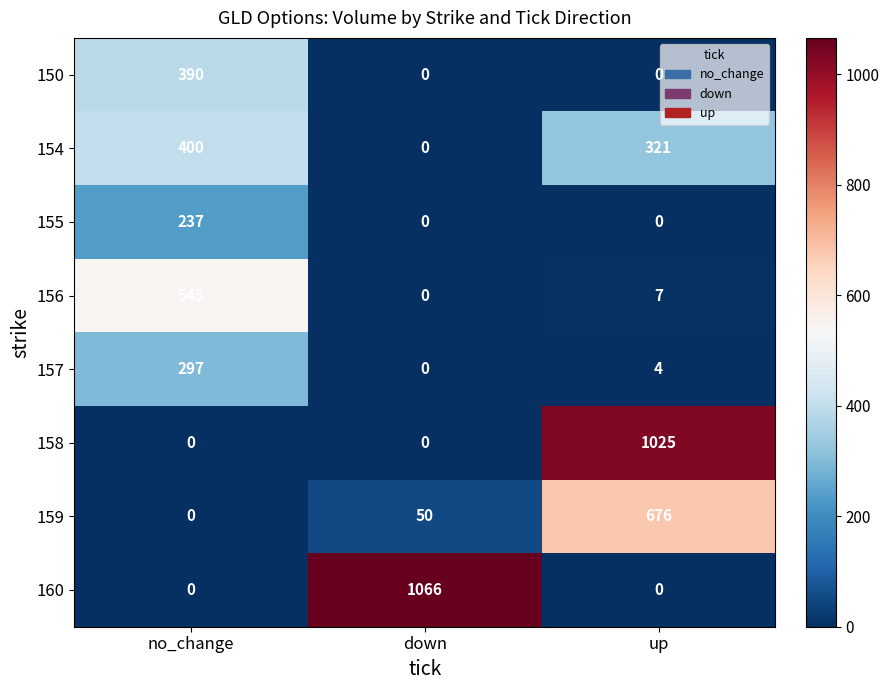

Rank the categories by 159 value from highest to lowest.

up, down, no_change